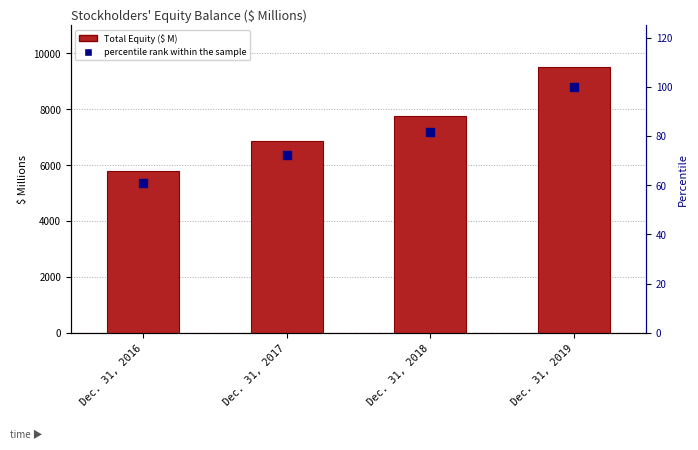

Which series has the widest spread of Y values?

Total Equity